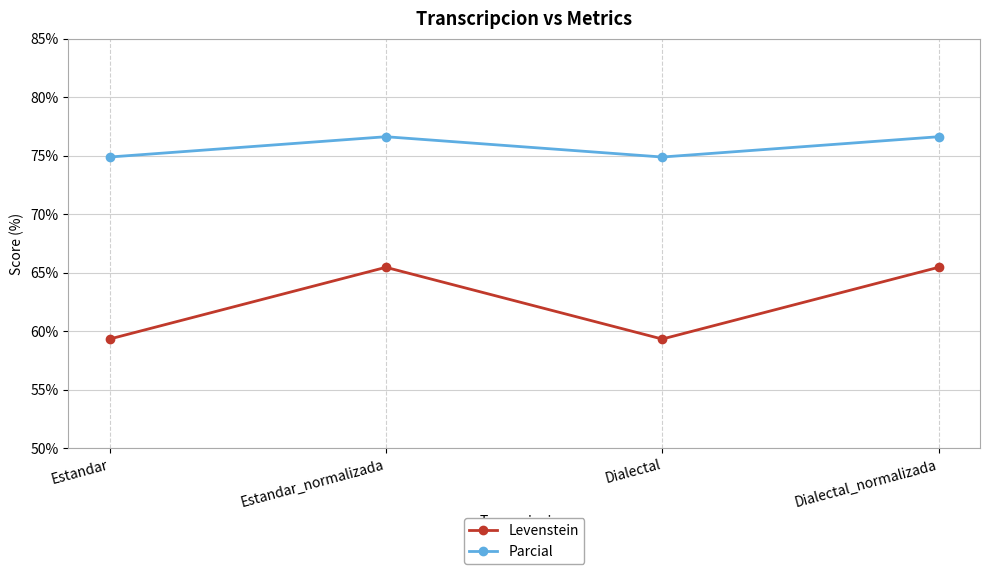

The value of Parcial at Dialectal_normalizada is 38.2. True or false?

False